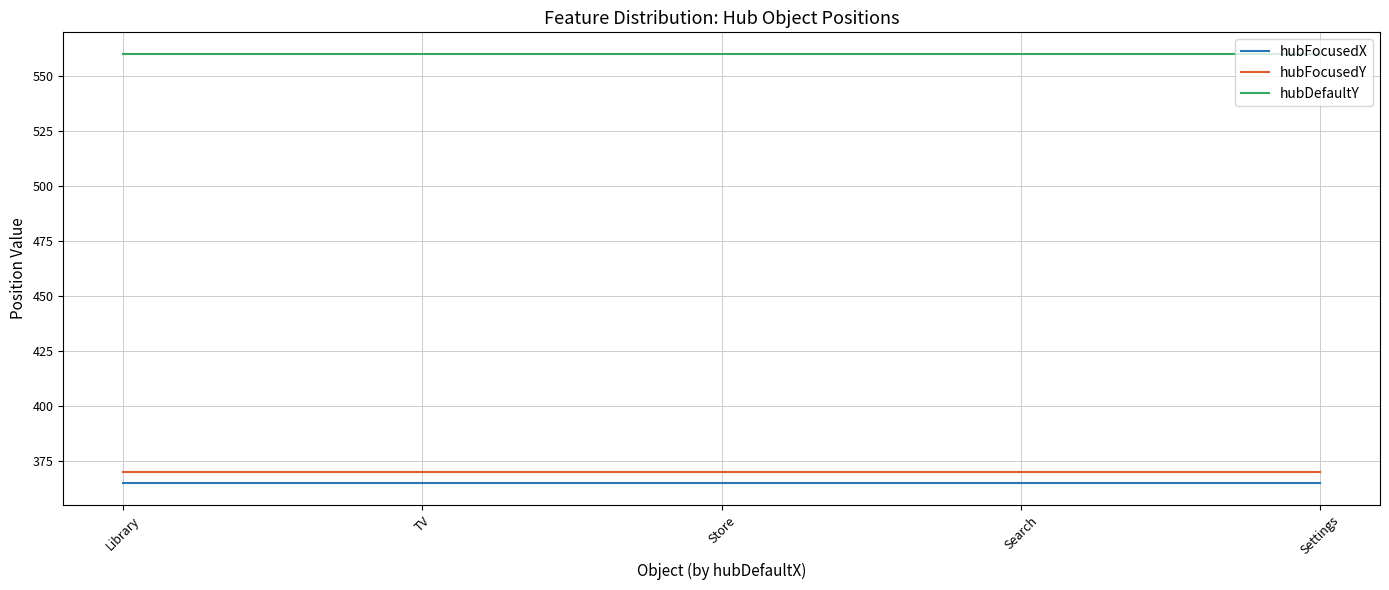

Reading left to right, extract all data points from this chart.

hubFocusedX: 365	365	365	365	365
hubFocusedY: 370	370	370	370	370
hubDefaultY: 560	560	560	560	560